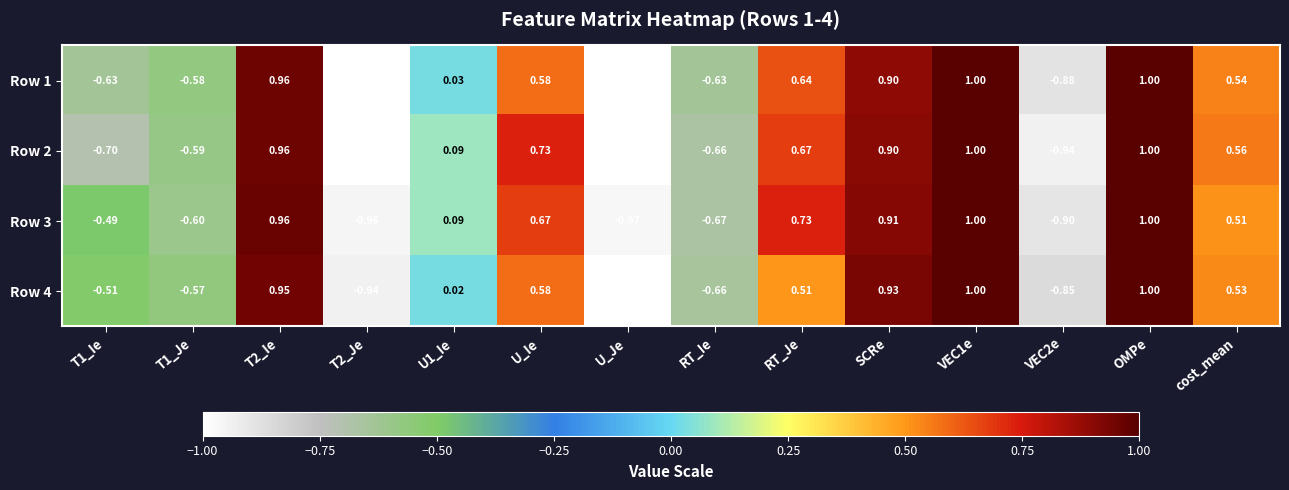

Is the value of Row 3 at T2_Je greater than the value of Row 1 at T2_Ie?

No